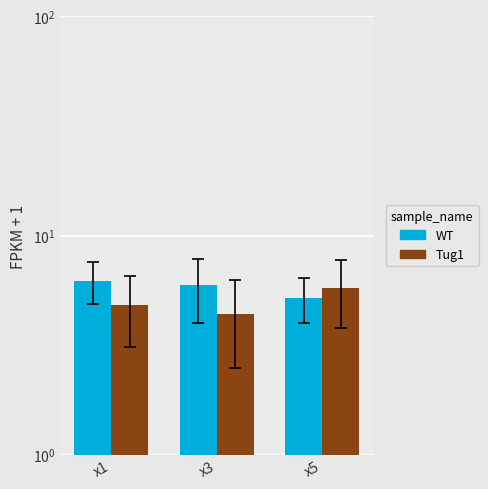

How many Tug1 values are between 4 and 5?

2